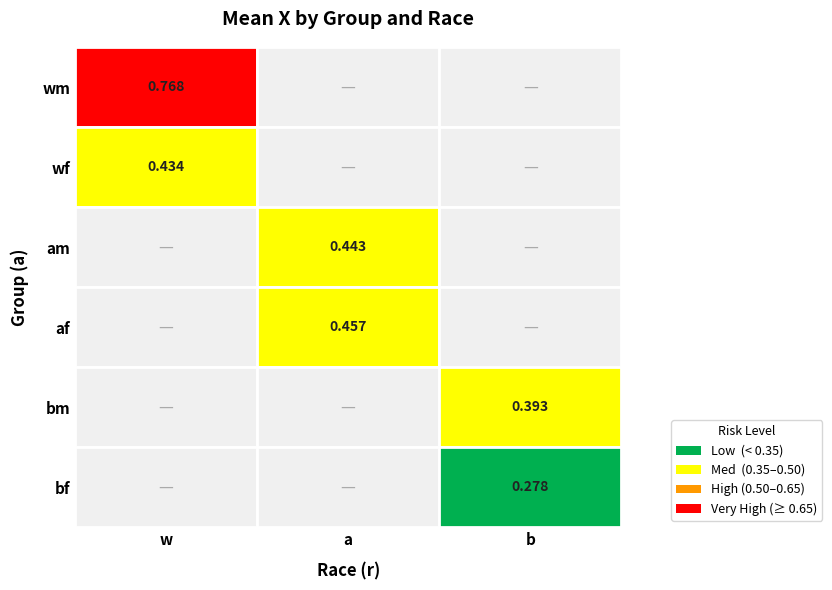

Reading left to right, extract all data points from this chart.

wm: 0.8	0.0	0.0
wf: 0.4	0.0	0.0
am: 0.0	0.4	0.0
af: 0.0	0.5	0.0
bm: 0.0	0.0	0.4
bf: 0.0	0.0	0.3